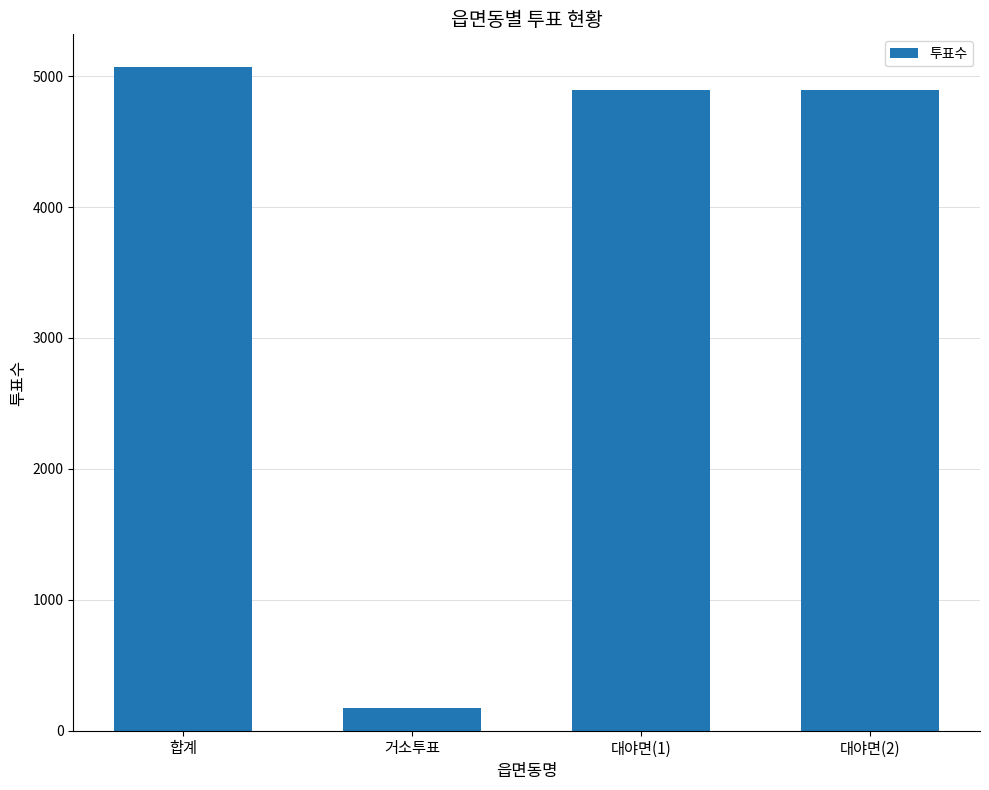

What is the ratio of the value at 대야면(2) to the value at 거소투표?

27.9